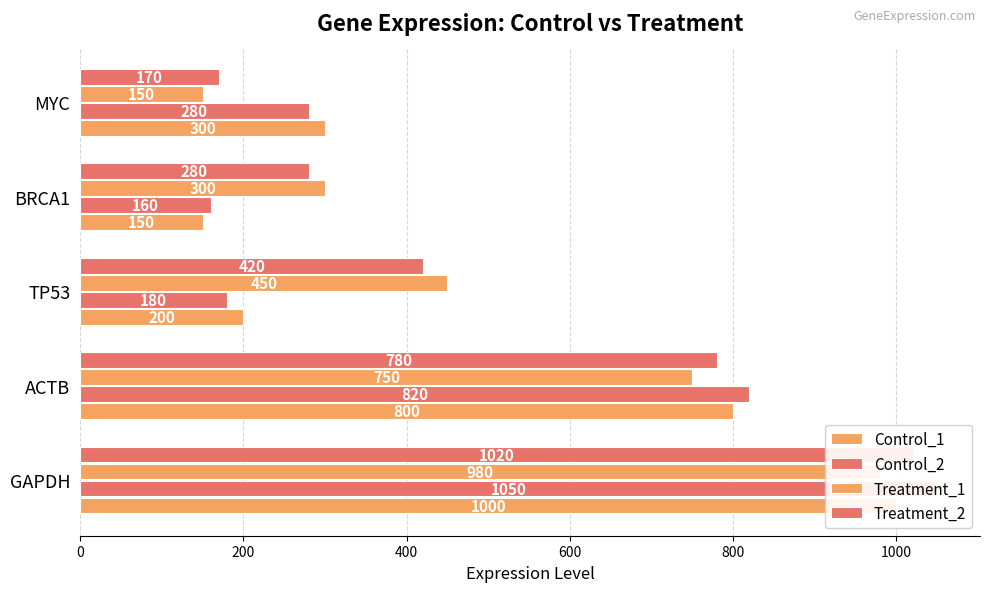

What are all the series names shown in the legend?

Control_1, Control_2, Treatment_1, Treatment_2